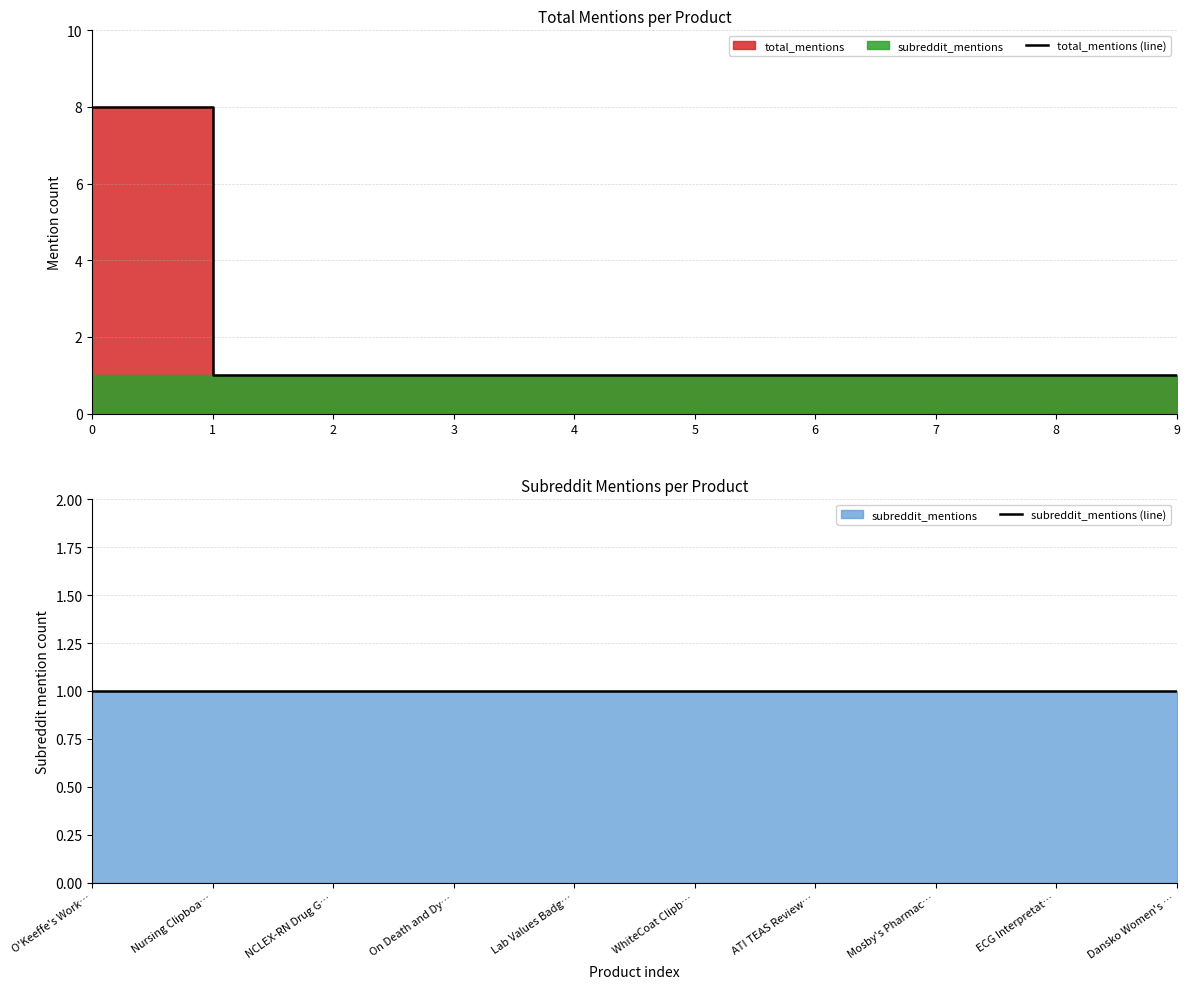

True or false: total_mentions (line) and subreddit_mentions (line) intersect in this chart.

False